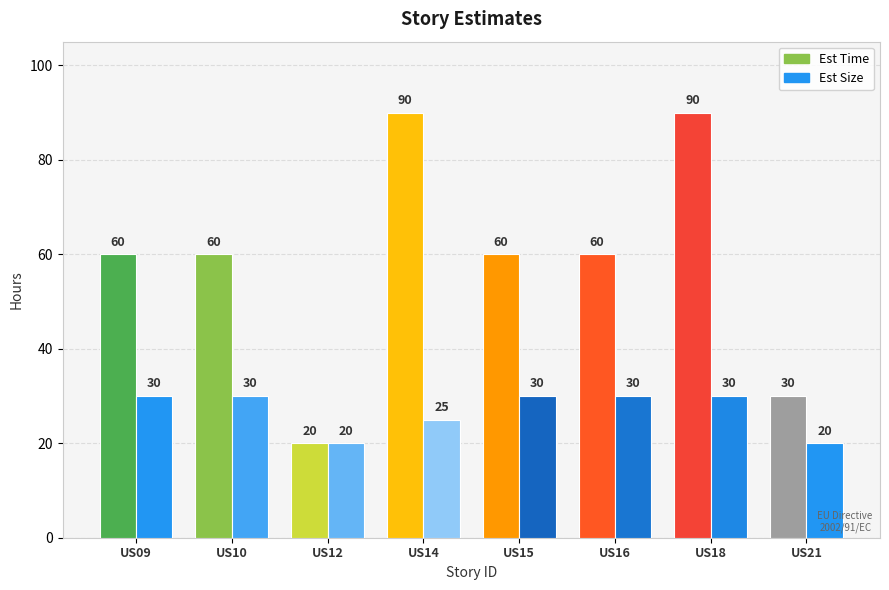

Is it true that Est Size equals 30 at US10?

True